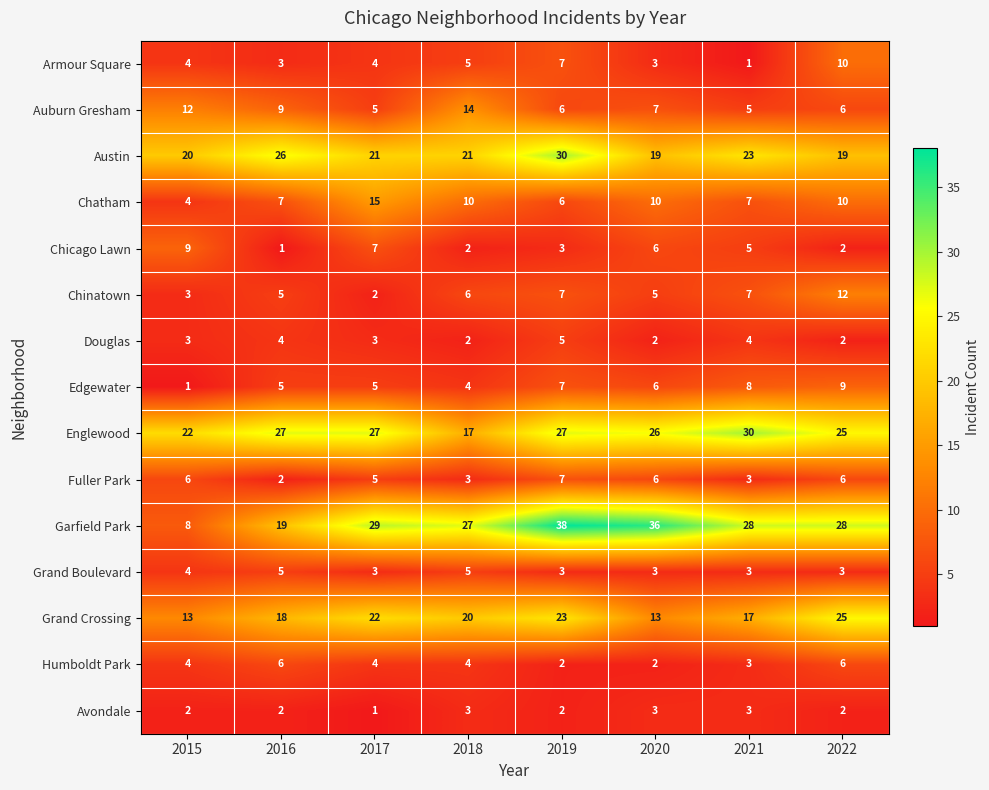

True or false: Humboldt Park has a value of 6 at 2016.

True